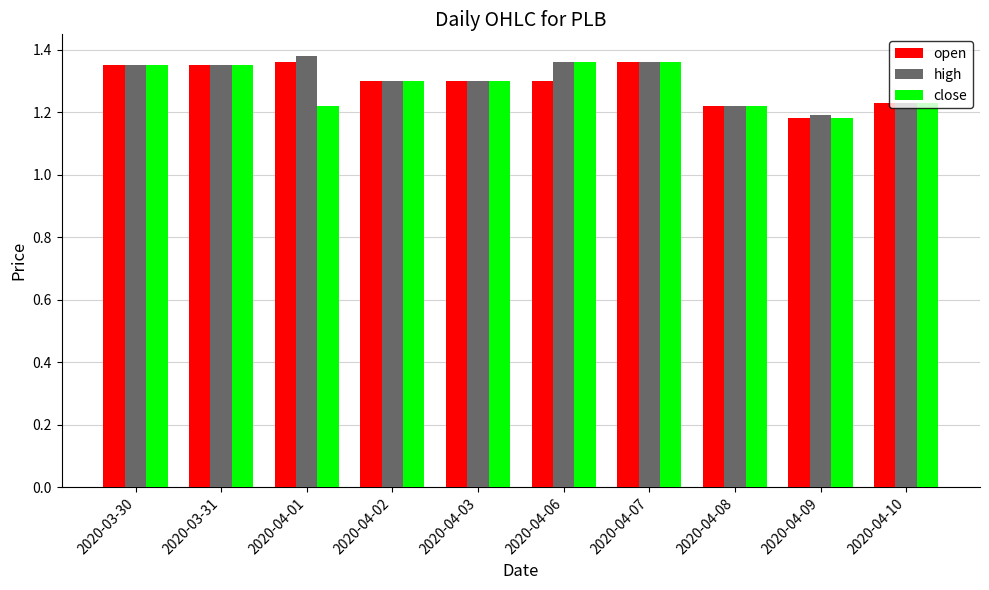

At which label does open reach its minimum?

2020-04-09